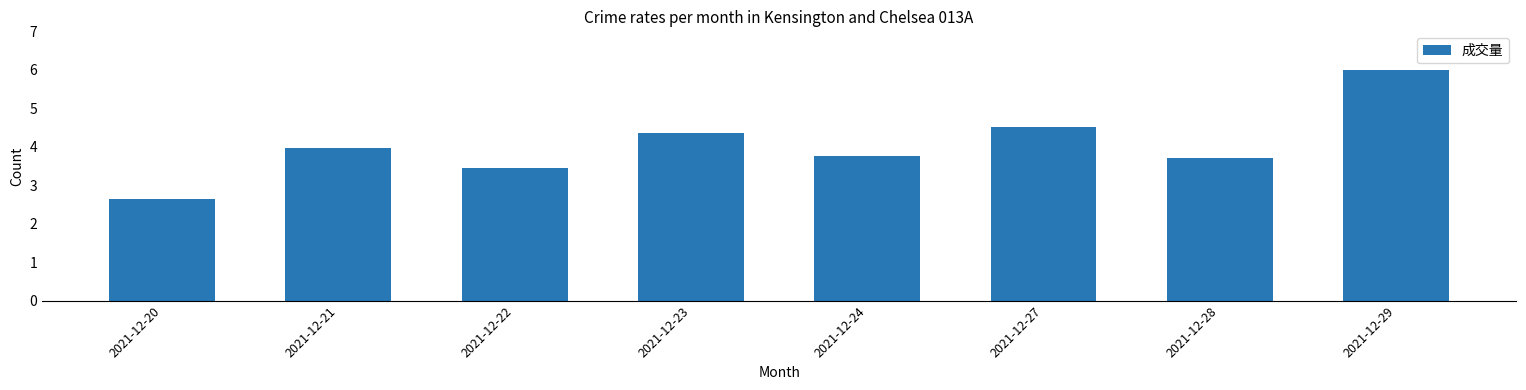

Reading left to right, what are all the values shown in this chart?

2.6	4.0	3.4	4.4	3.8	4.5	3.7	6.0